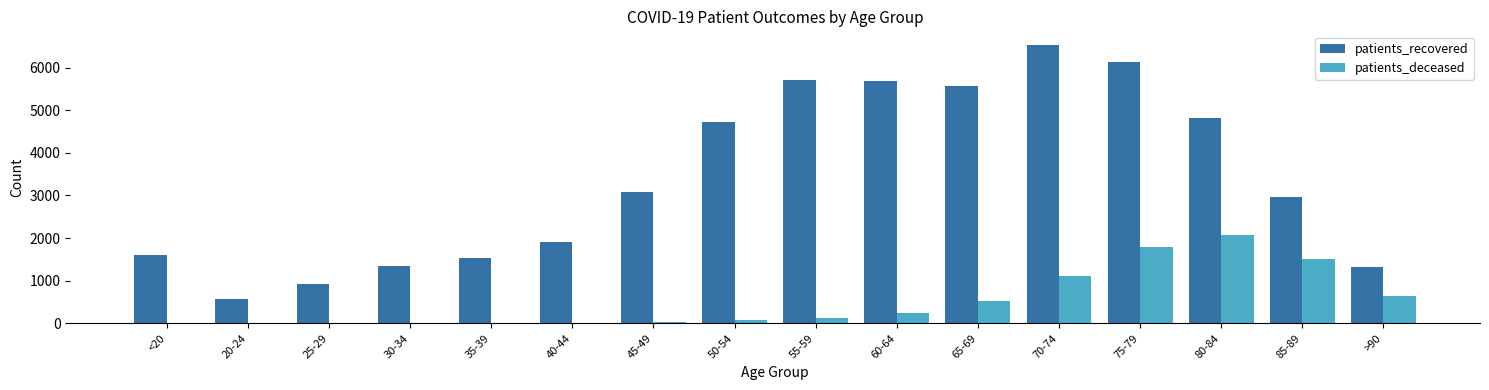

The value of patients_recovered at 55-59 is 5719. True or false?

True